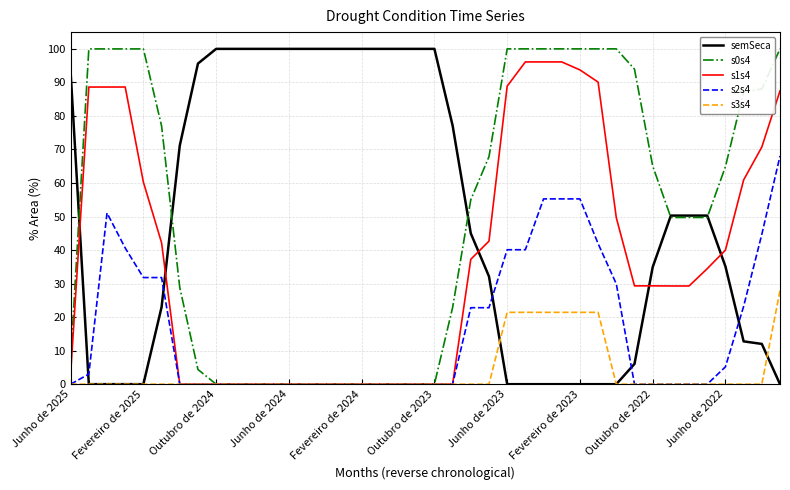

How many distinct data groups are displayed?

5